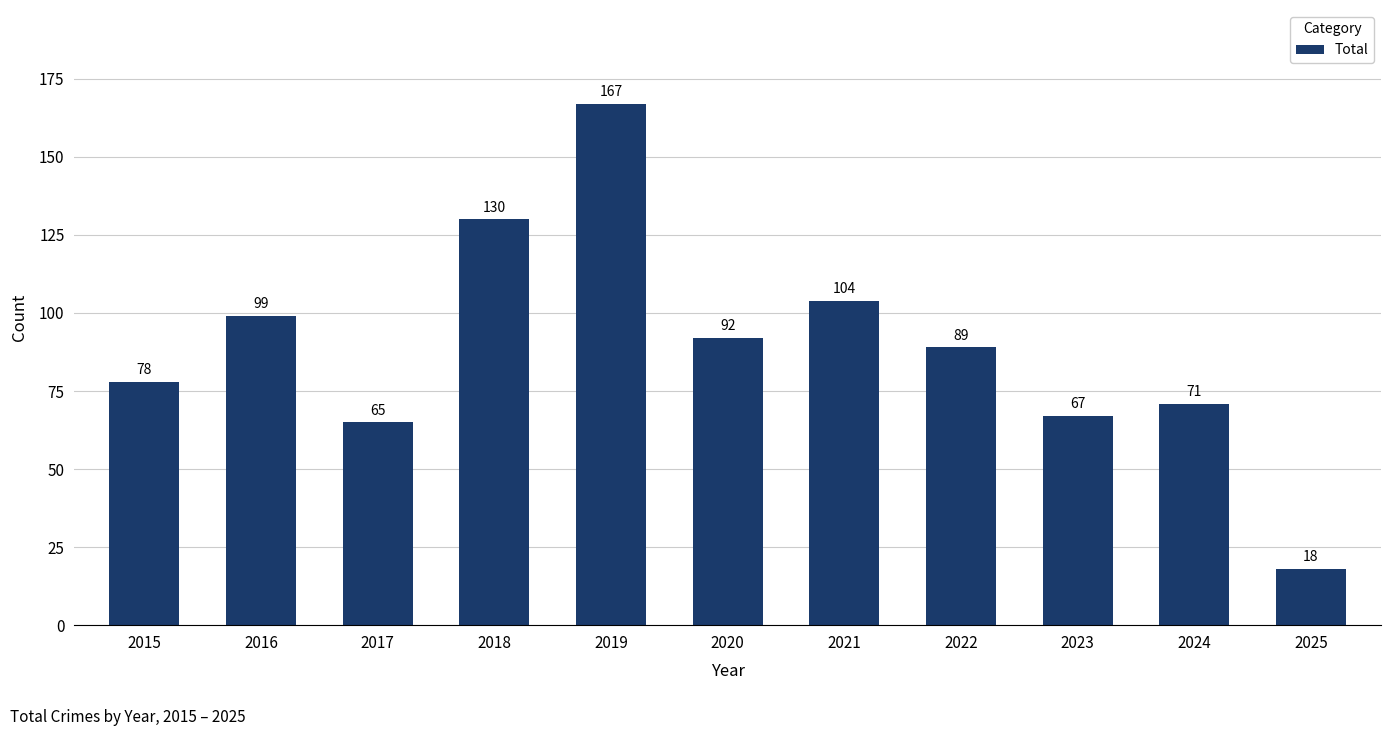

Which label corresponds to the largest value in the chart?

2019